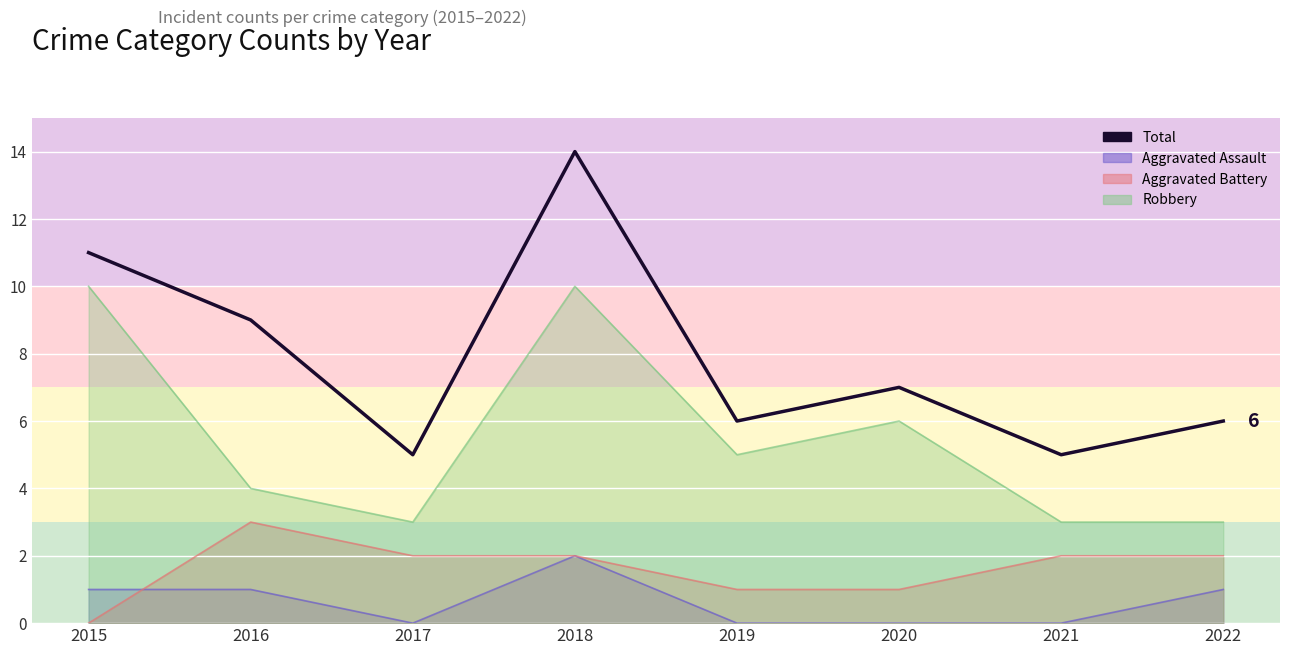

Approximately how many times larger is the value at 2015 compared to 2016?

1.2